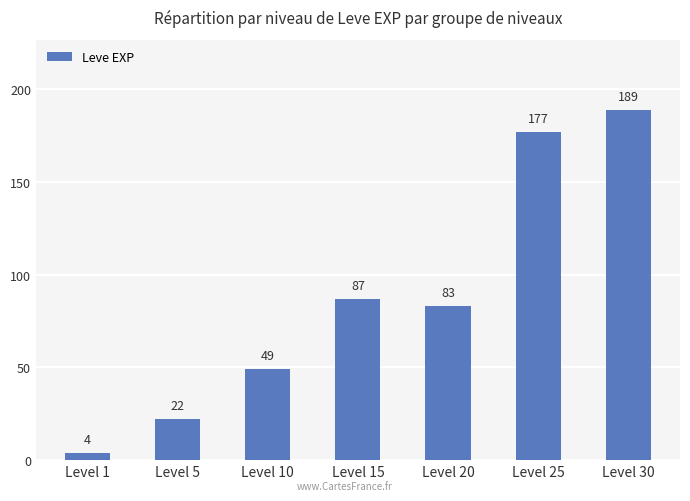

Reading right to left, list all the values displayed in this chart.

Level 30=189	Level 25=177	Level 20=83	Level 15=87	Level 10=49	Level 5=22	Level 1=4